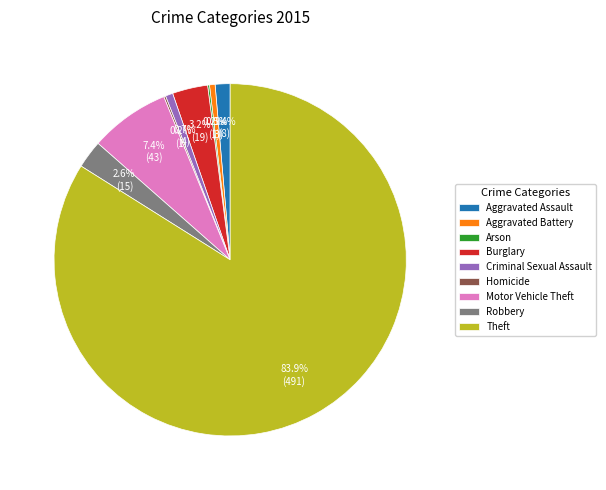

Which slice is the largest?

Theft